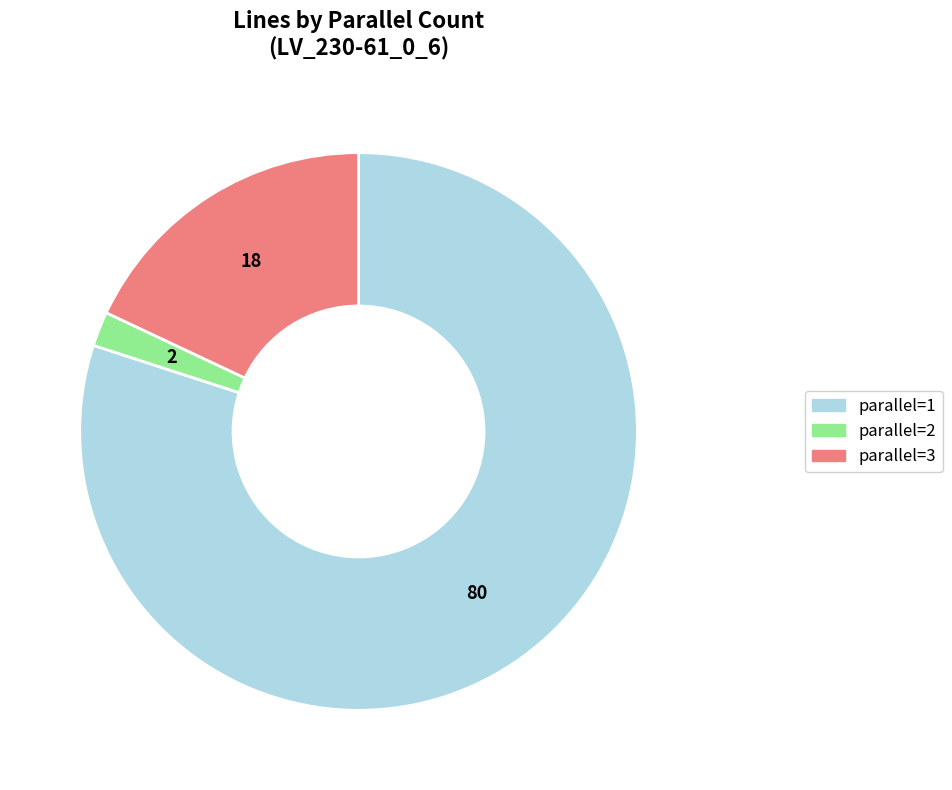

Is there any slice that represents more than half of the pie?

Yes